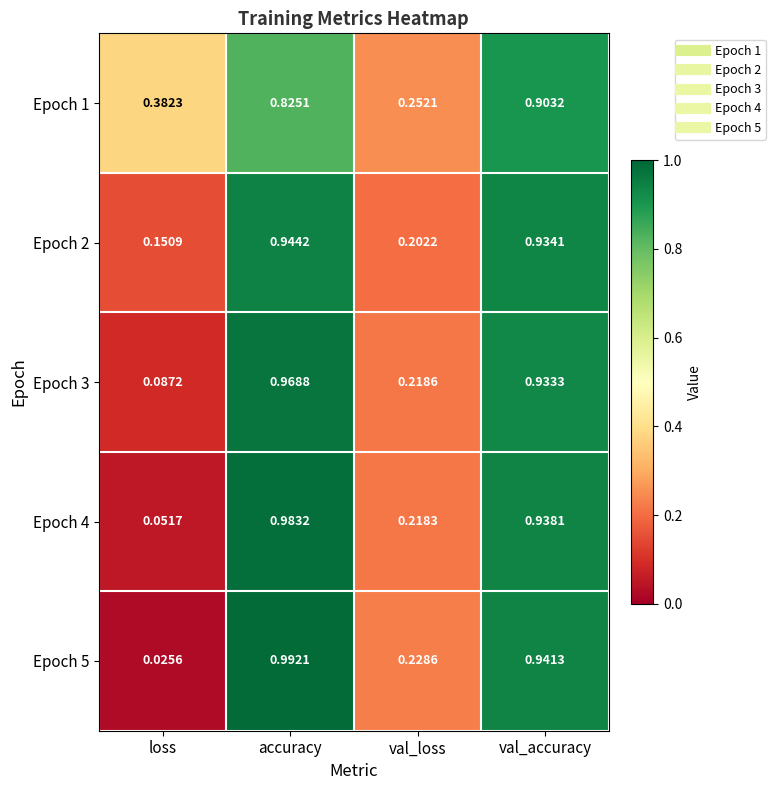

Between accuracy and val_accuracy, which series saw the biggest shift?

Epoch 1